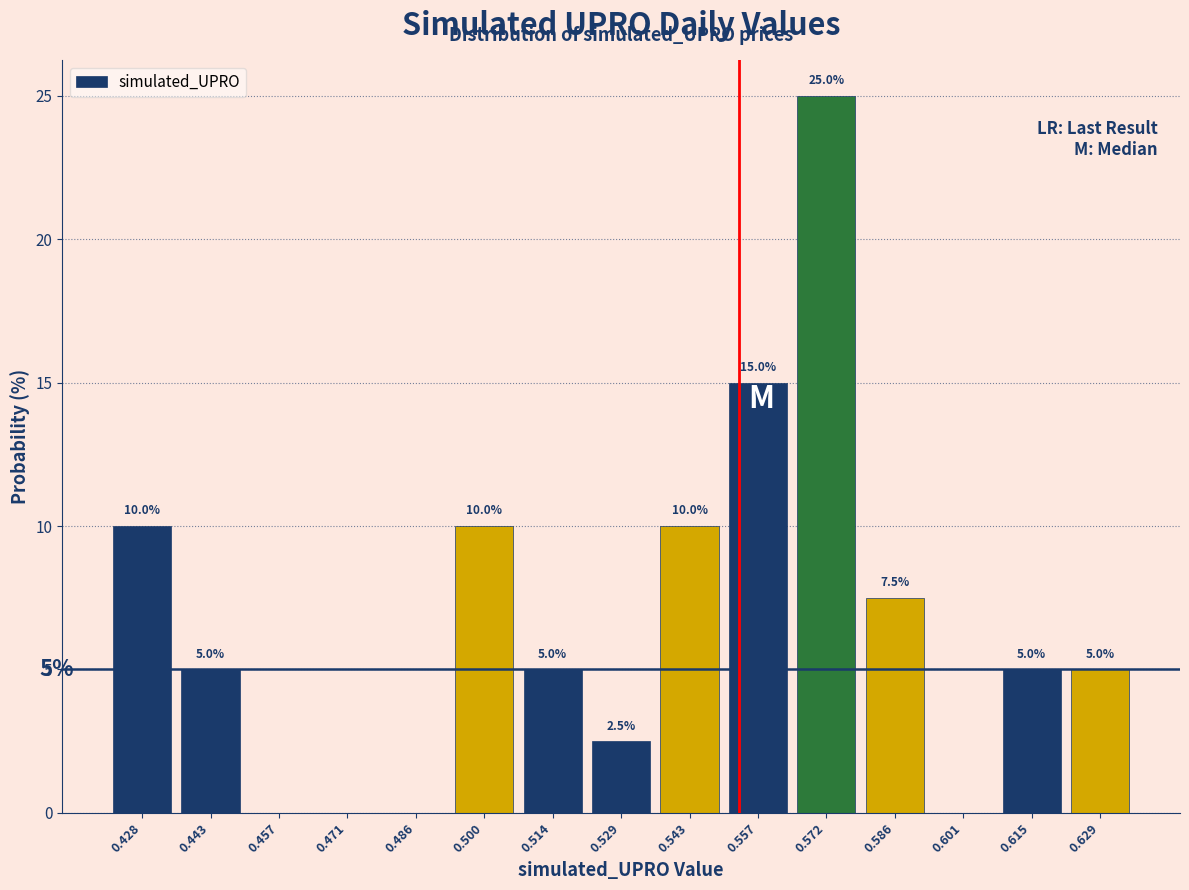

Which range on the x-axis has the tallest bar?

0.564 to 0.580